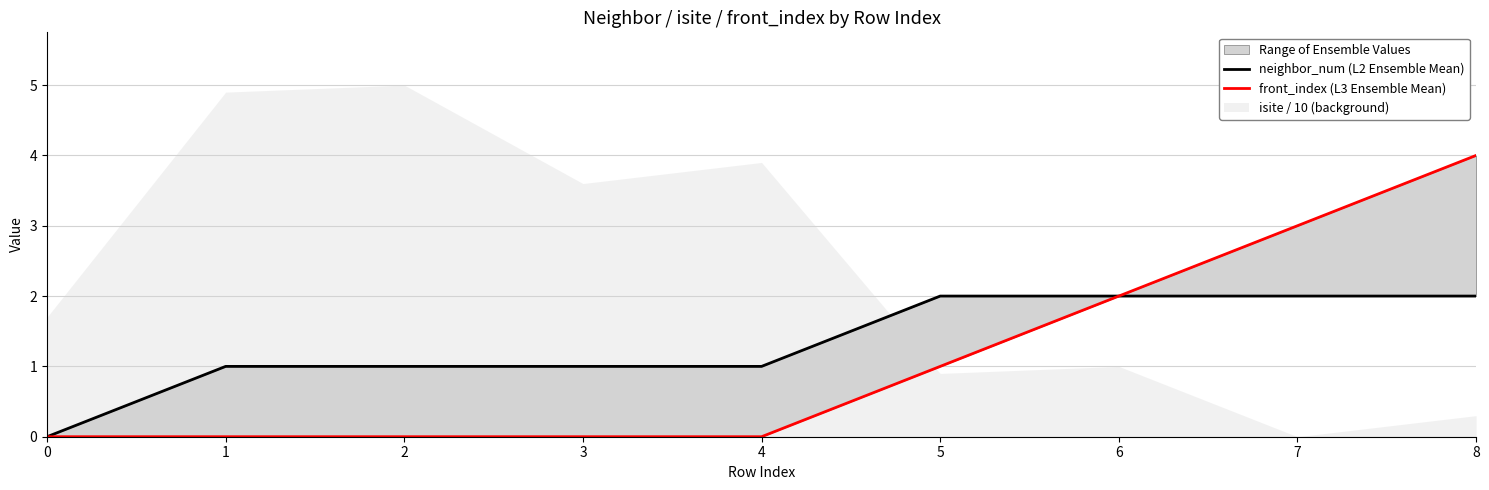

True or false: front_index (L3 Ensemble Mean) and neighbor_num (L2 Ensemble Mean) cross at least once.

False